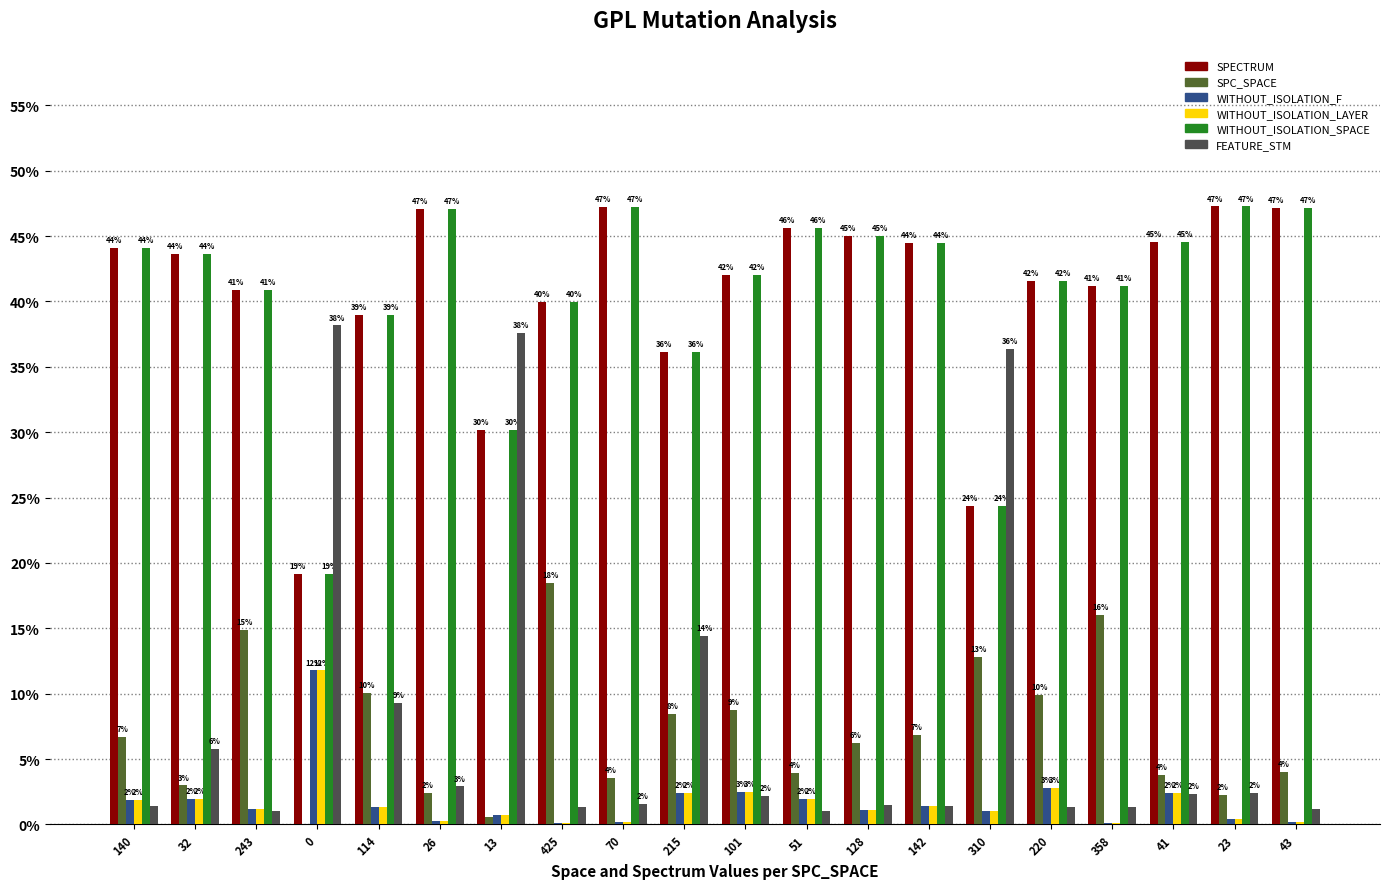

Is it true that FEATURE_STM equals 1.3 at 425?

True